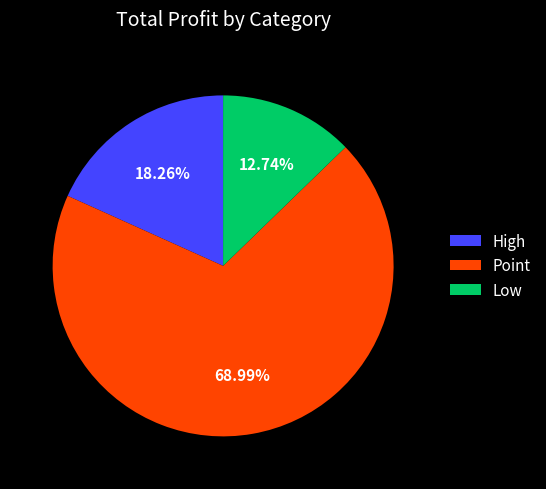

Which category has the smallest portion of the pie?

Low